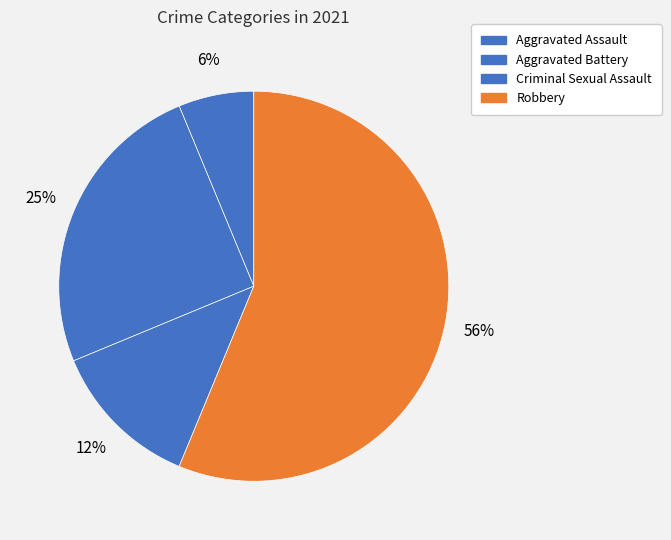

Which slice is the smallest?

Aggravated Assault